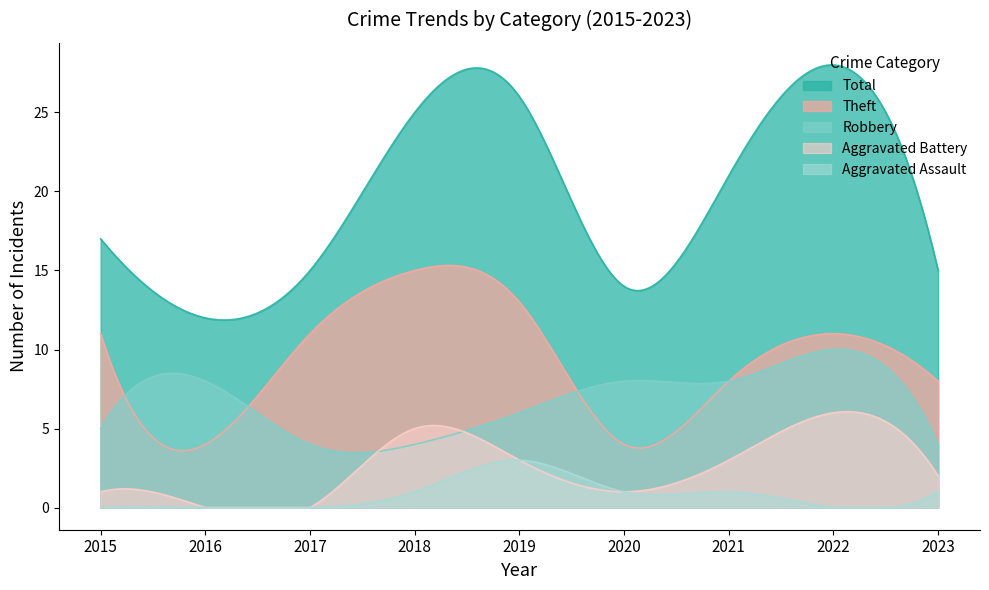

What is the spread (max minus min) of values at 2017?

15